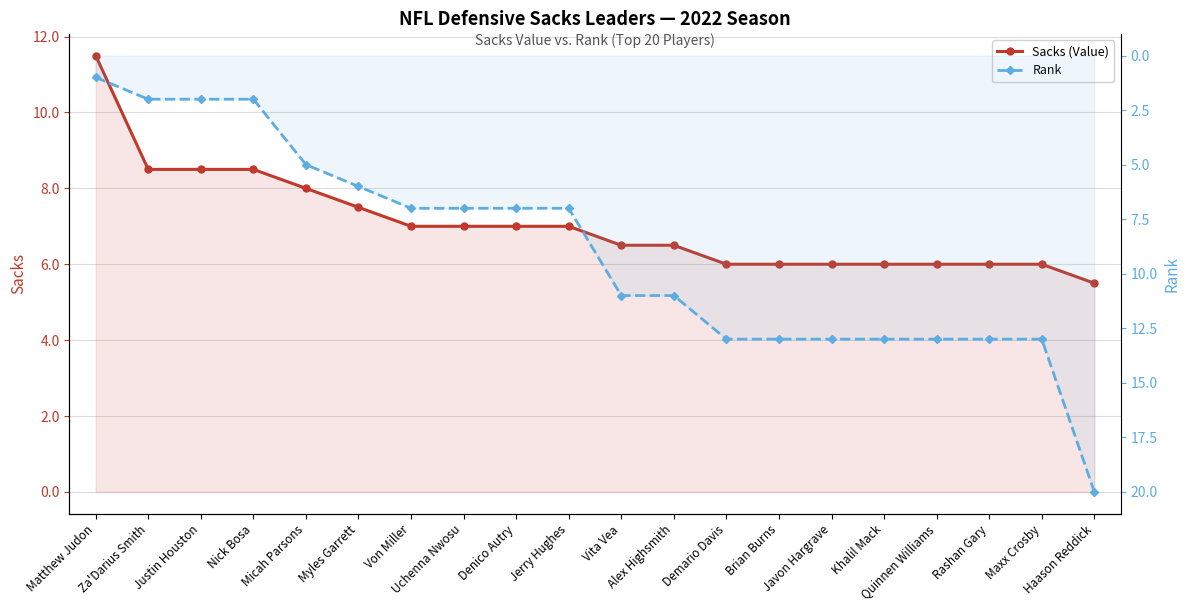

What is the label of the 8th point from the left?

Uchenna Nwosu